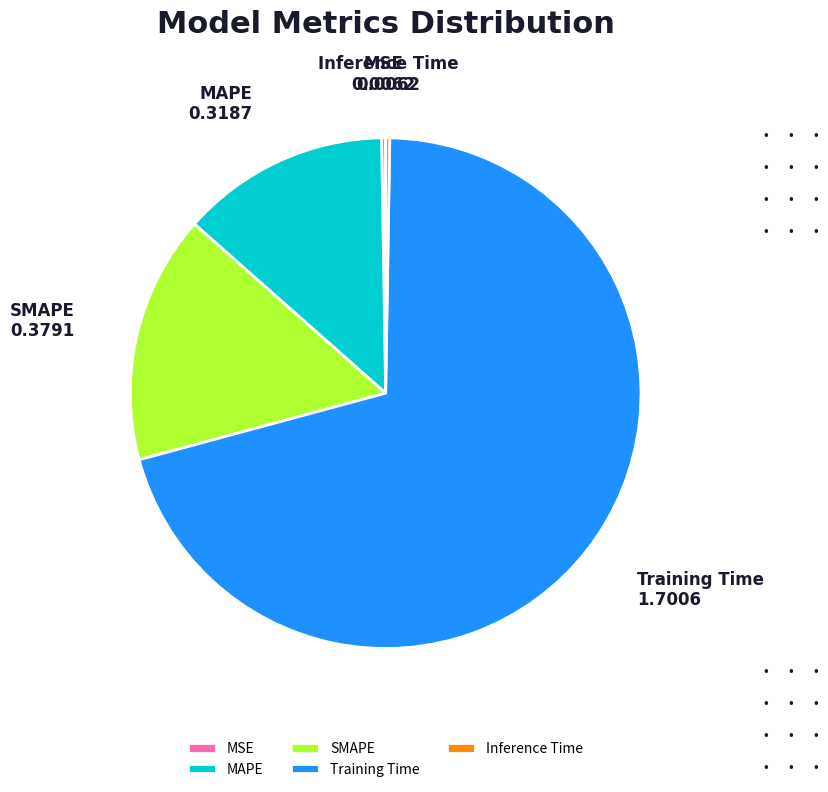

Is it true that MAPE is 13% of the pie?

True